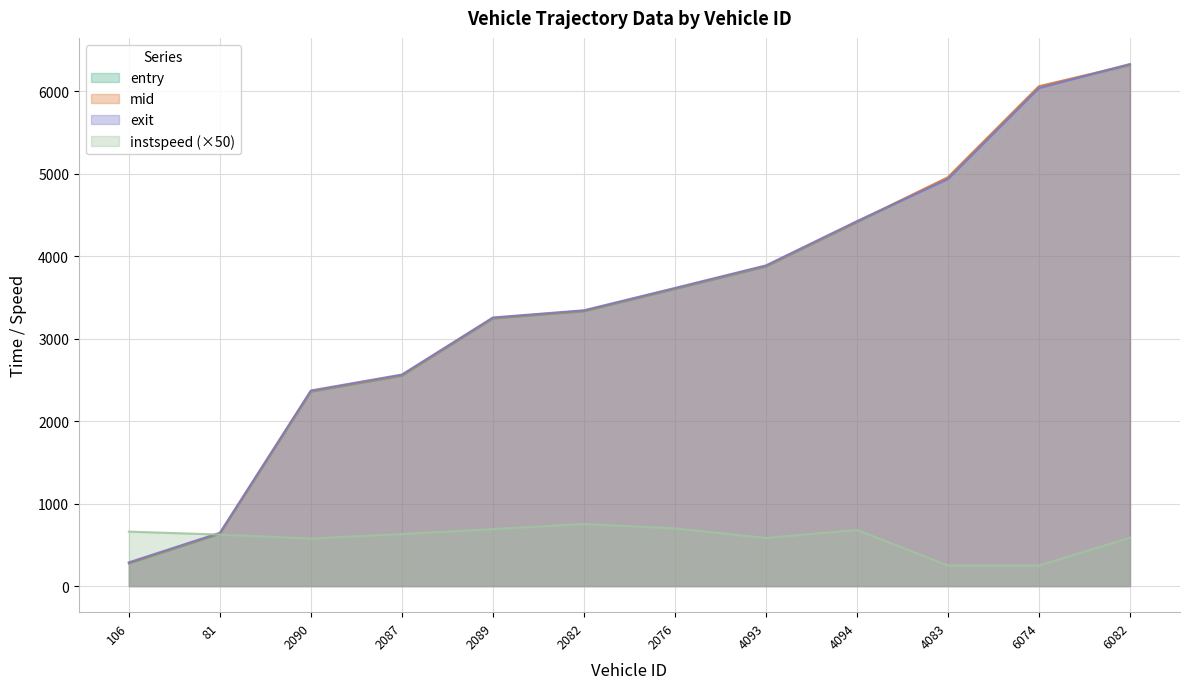

What is the total value across all series at 4094?

13944.3